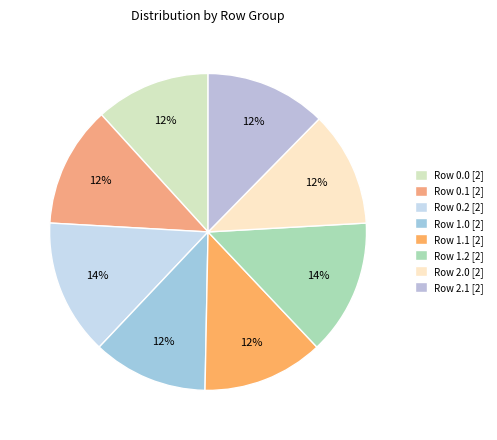

Combined, what portion of the pie is Row 0.0 and Row 1.1?

24.1%